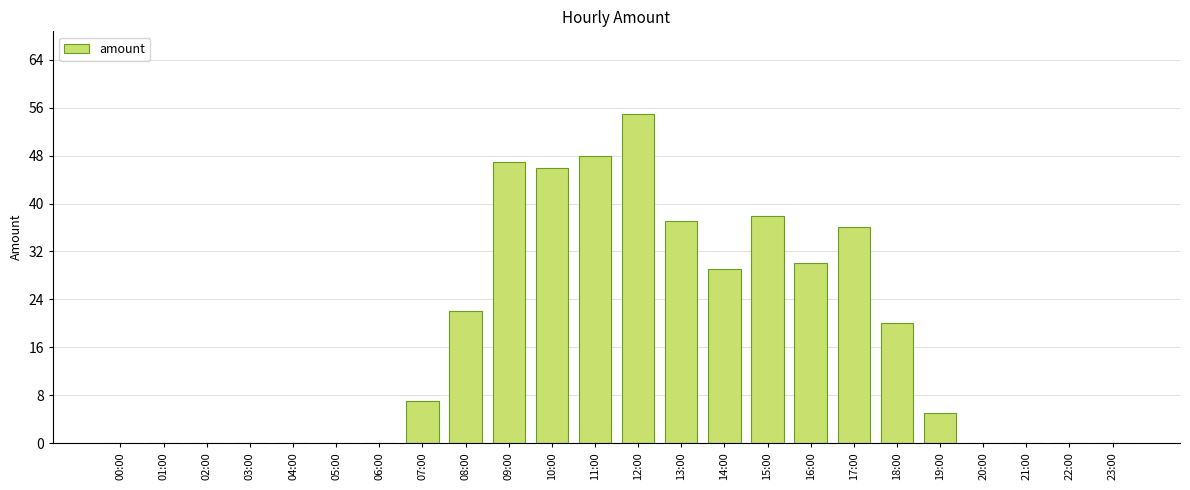

How many series are shown in this chart?

1